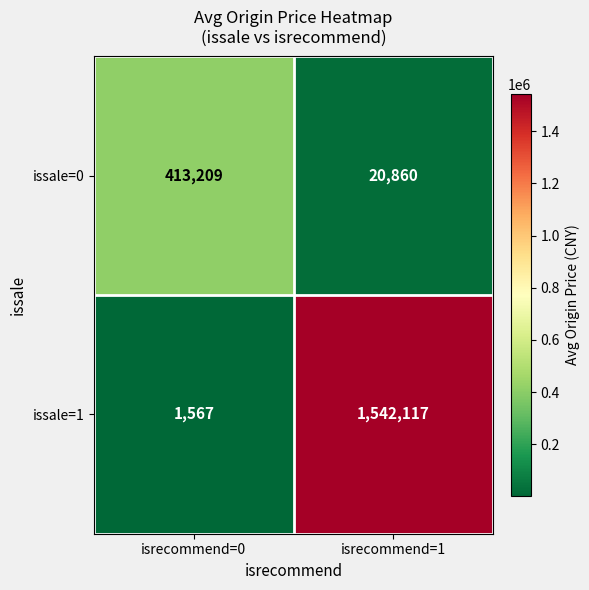

List the series in order of their peak value, highest first.

issale=1, issale=0